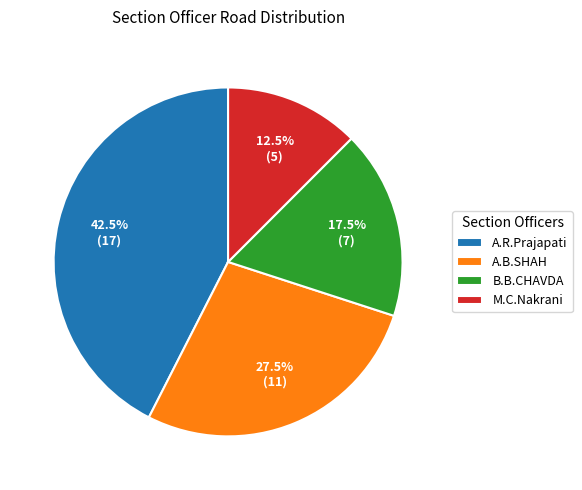

How much of the chart is everything except A.B.SHAH?

72.5%